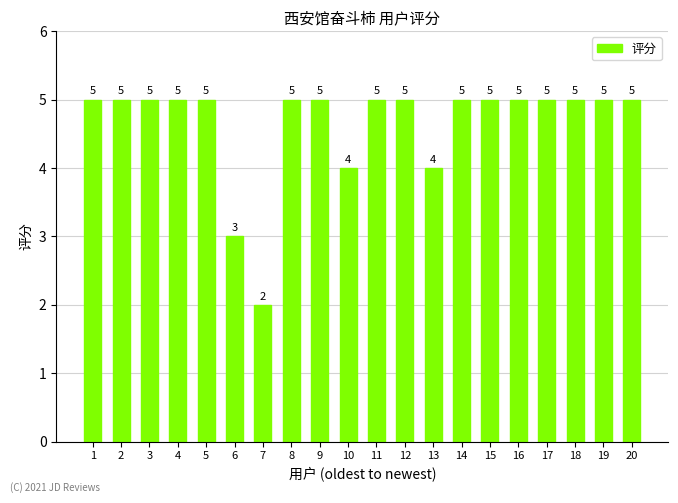

What is the average value?

5